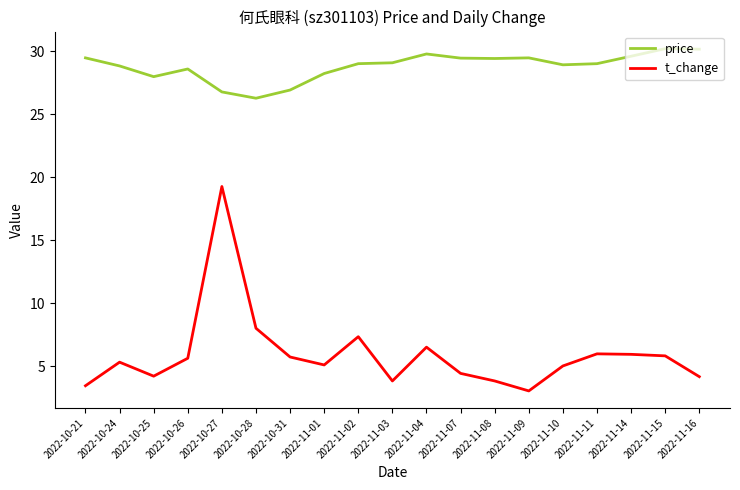

What is the difference between the highest and lowest values at 2022-10-27?

7.5